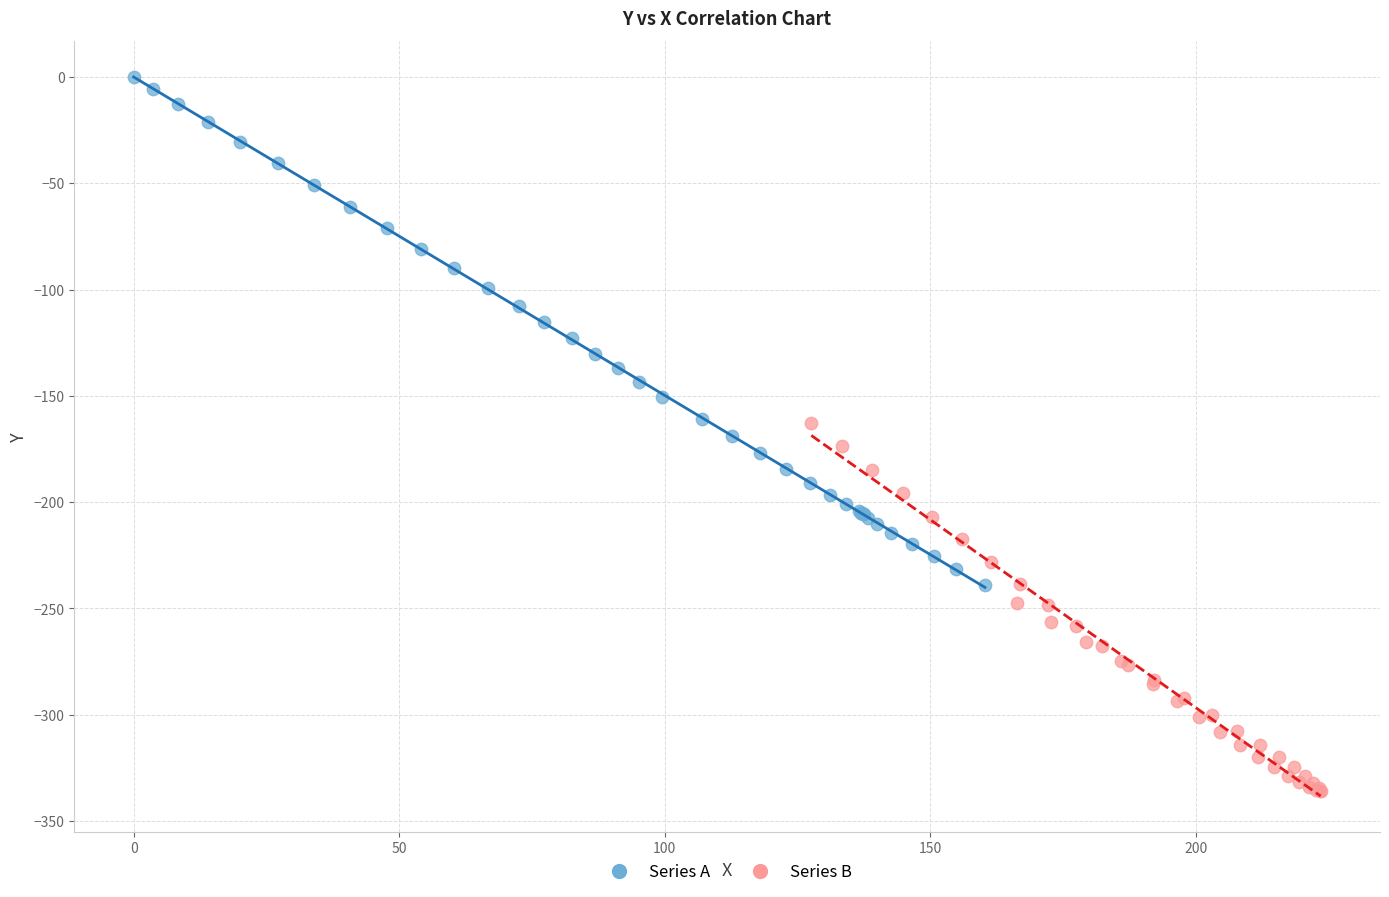

Which series has the largest Y range (max minus min)?

Series A